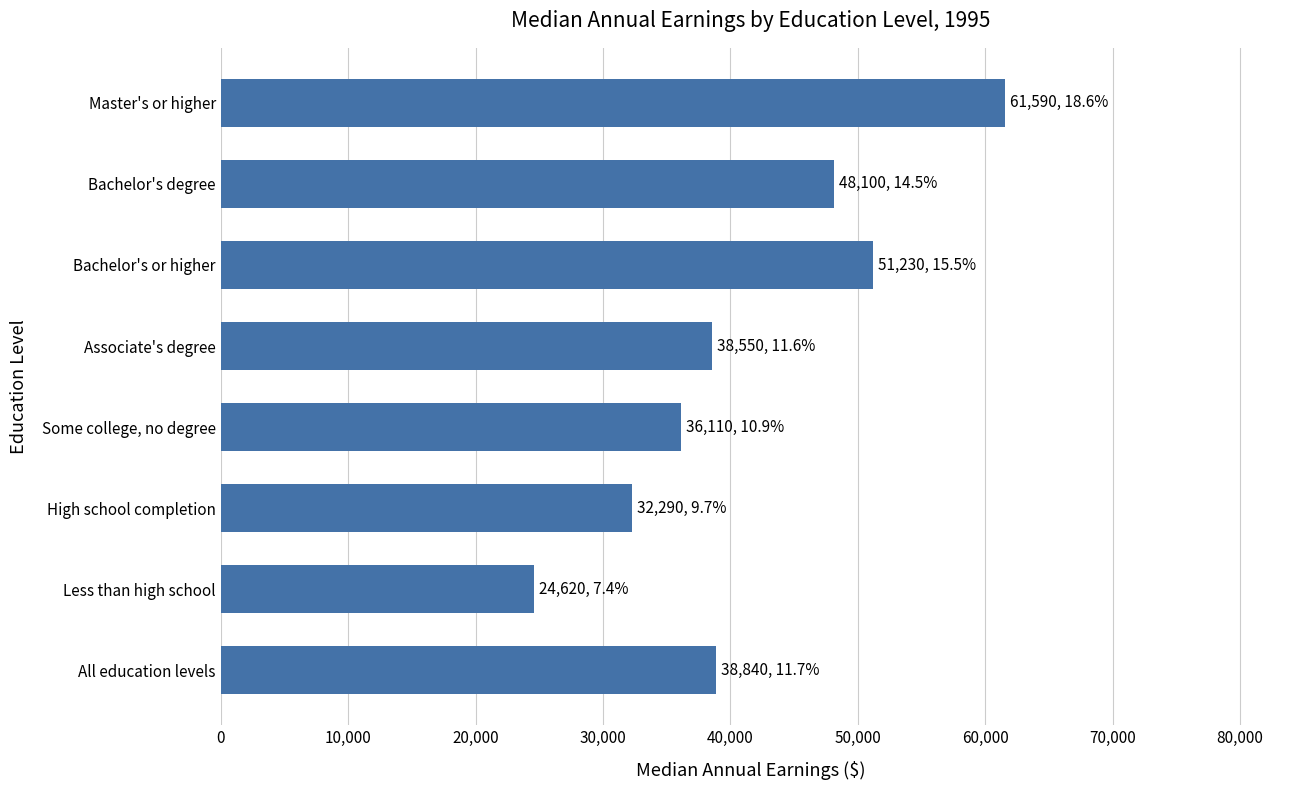

Rank the categories by value from lowest to highest.

Less than high school, High school completion, Some college, no degree, Associate's degree, All education levels, Bachelor's degree, Bachelor's or higher, Master's or higher